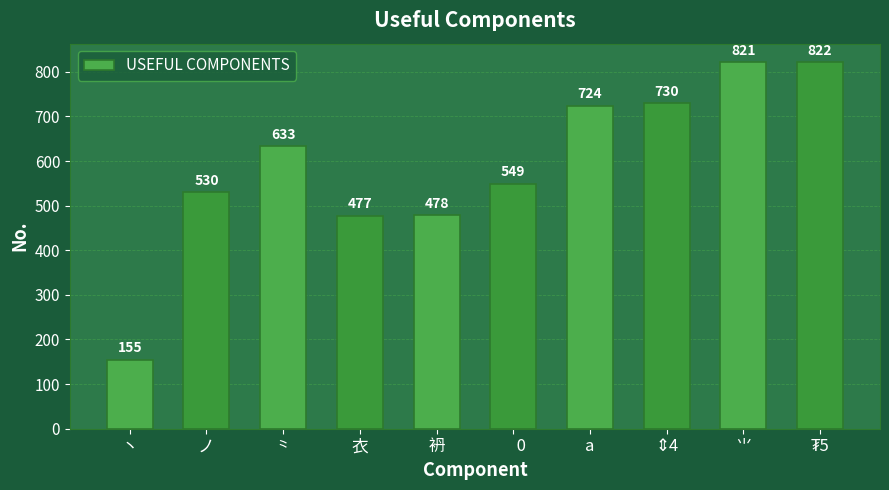

What is the label of the 2nd bar from the left?

ノ